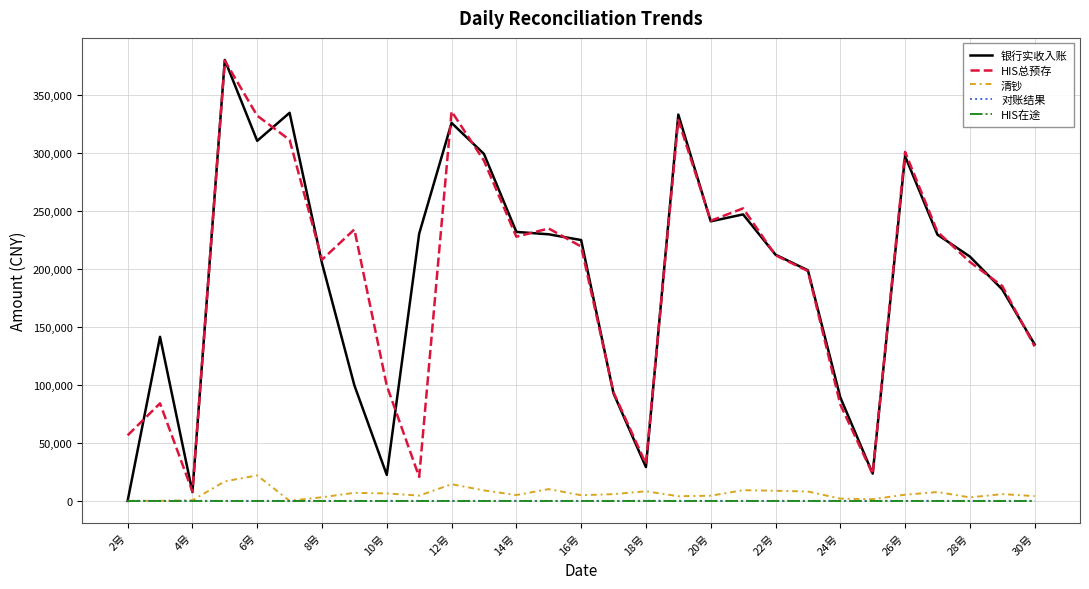

Which series has the widest spread of values?

银行实收入账